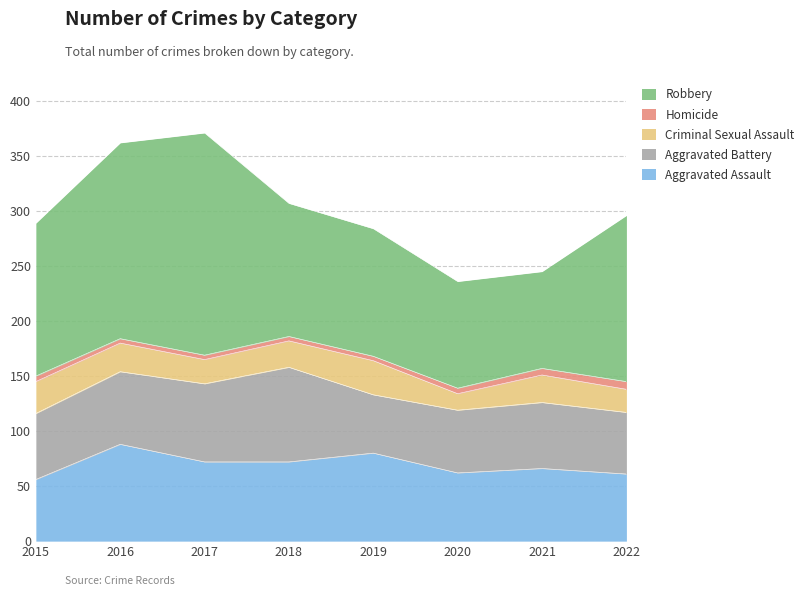

True or false: Criminal Sexual Assault and Homicide cross at least once.

False